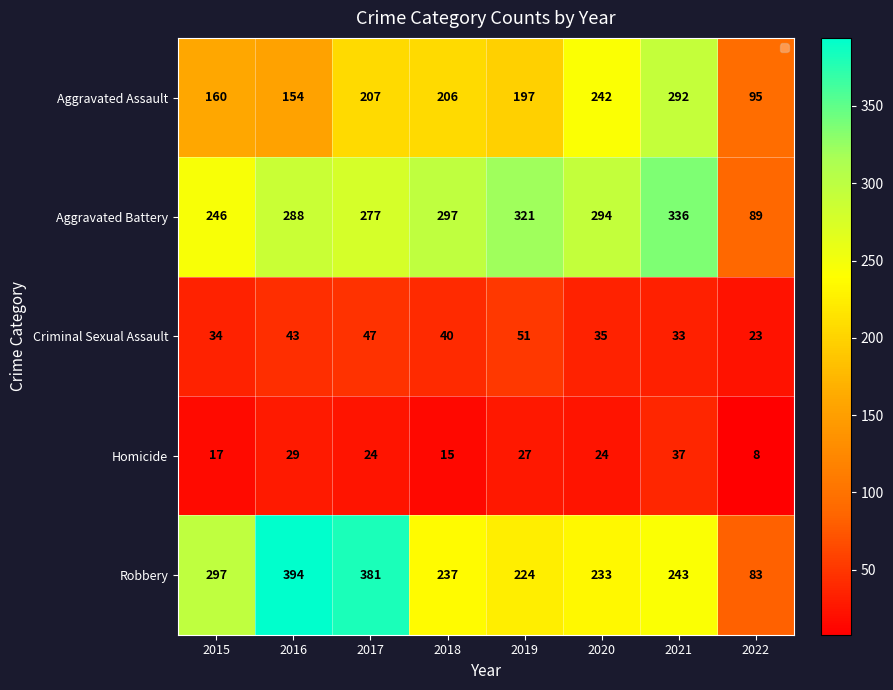

Rank the series by their maximum value, from highest to lowest.

Robbery, Aggravated Battery, Aggravated Assault, Criminal Sexual Assault, Homicide